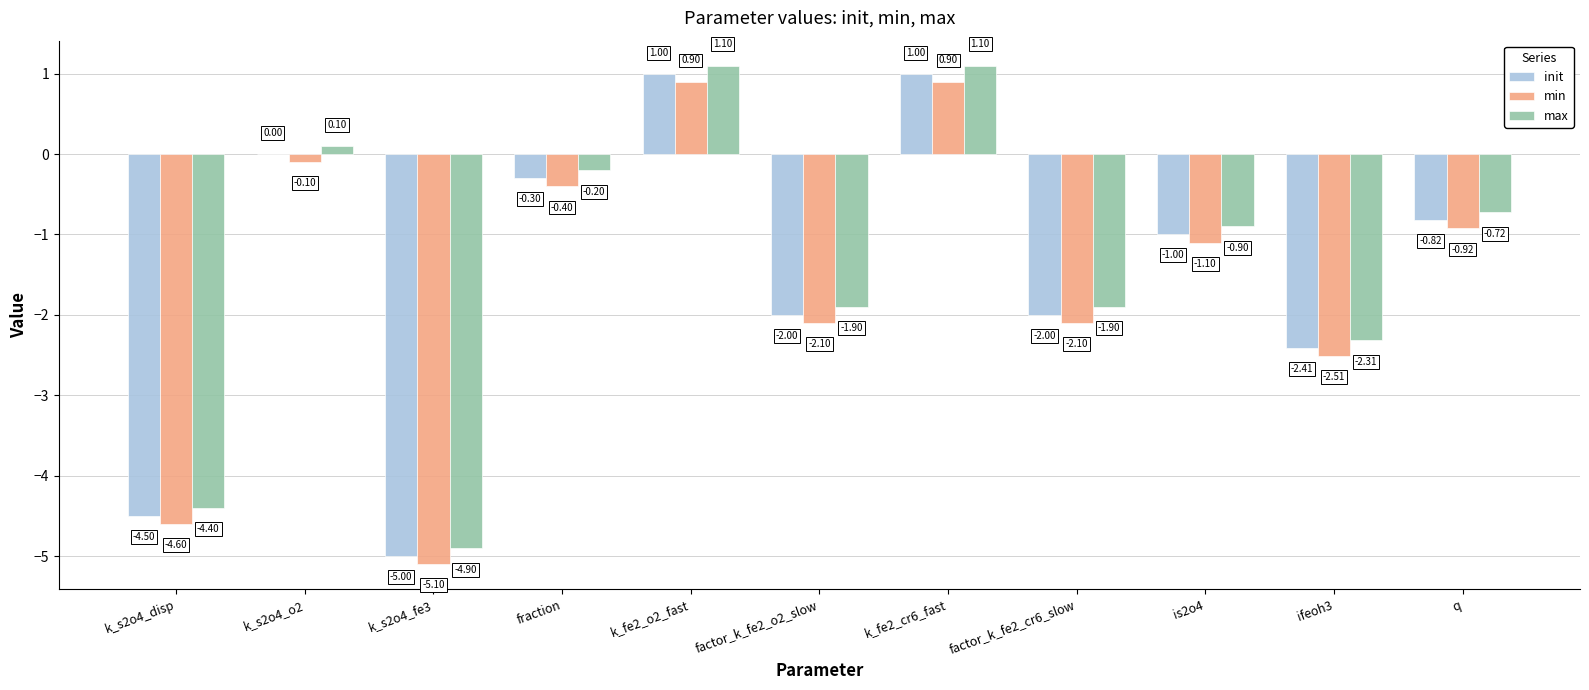

What is the maximum value shown in the chart?

1.1